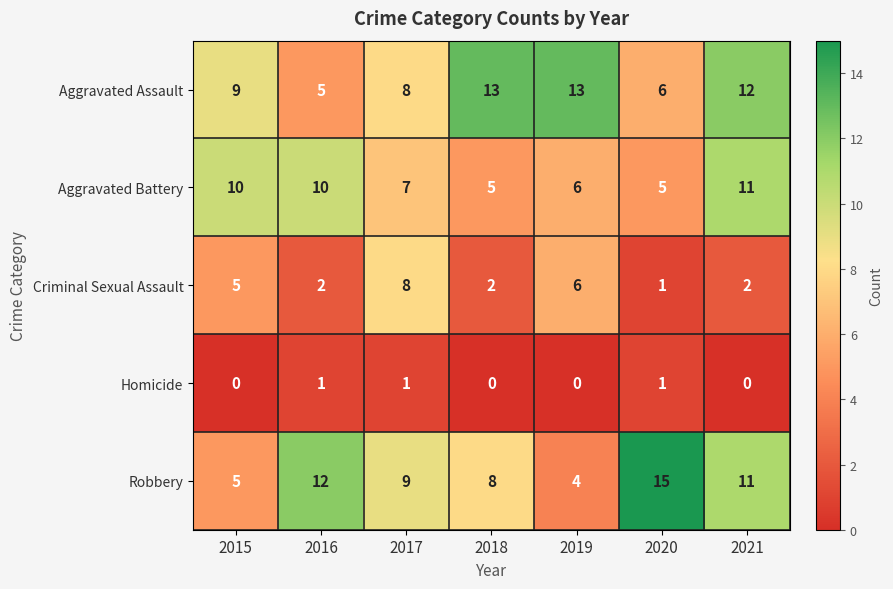

How many data points does each series have?

7